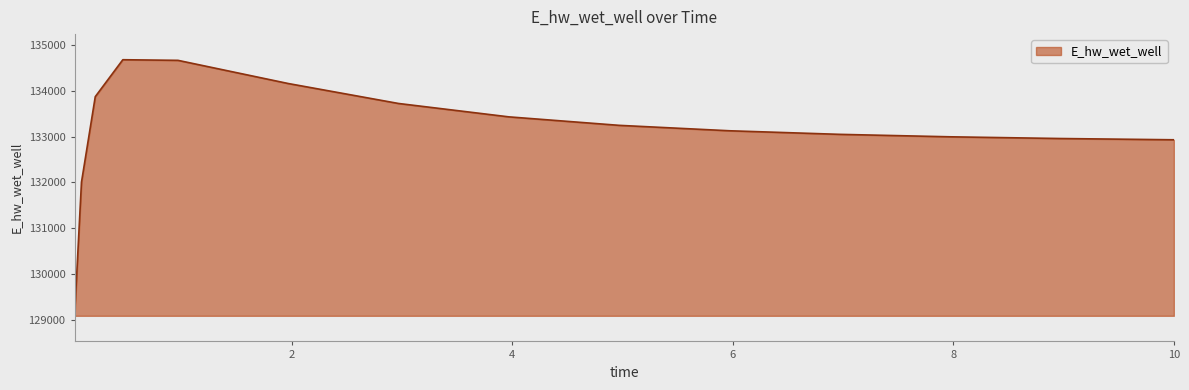

What is the difference between the maximum and minimum values?

5587.6